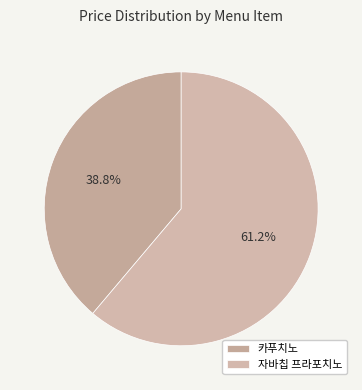

To the nearest percent, what portion does 카푸치노 represent?

39%